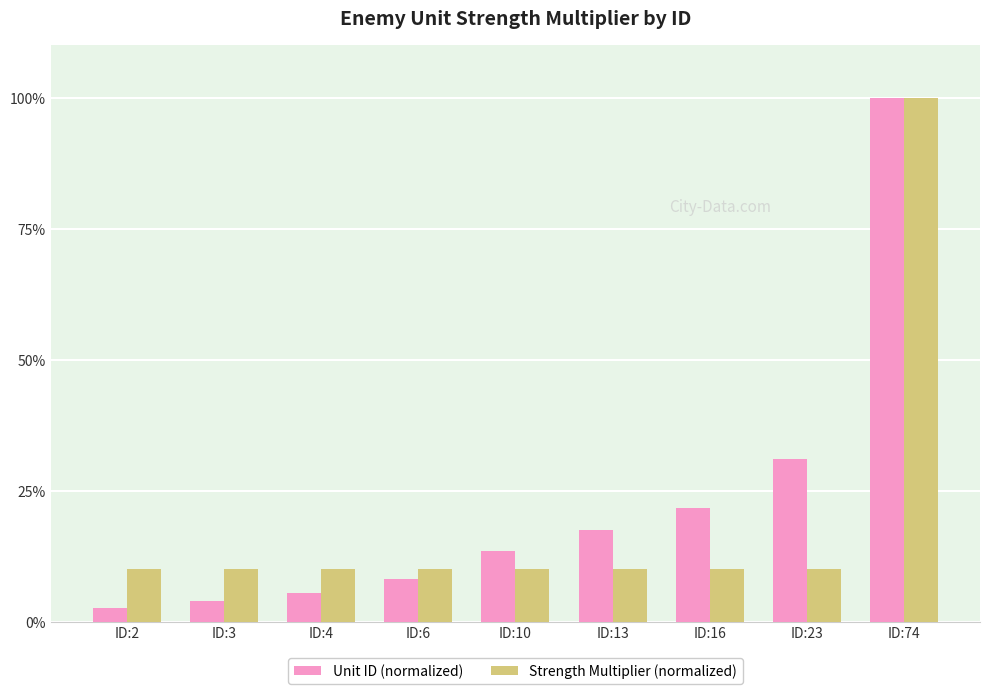

What is the difference between the highest and lowest values at ID:10?

3.5